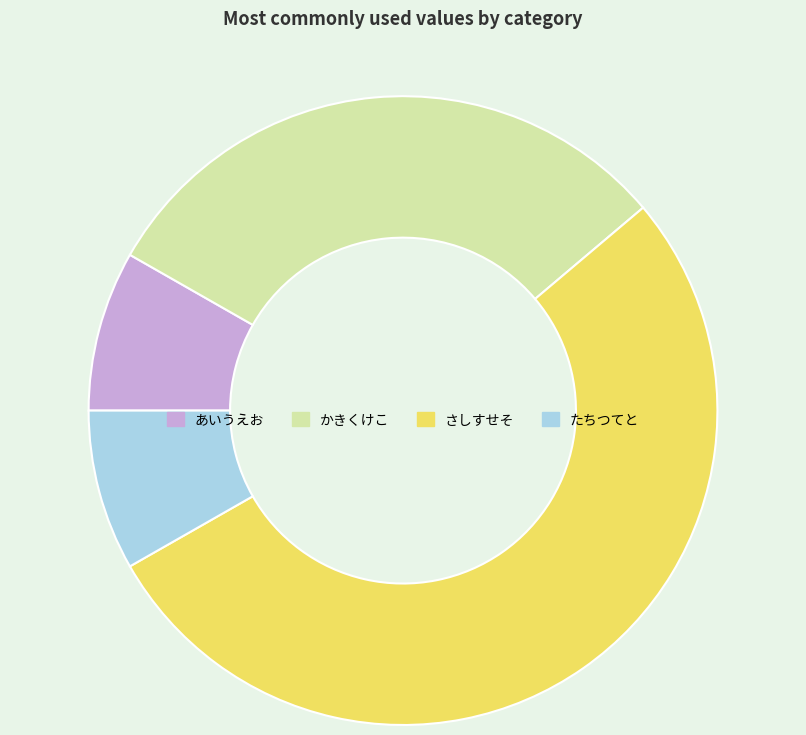

Is the sum of あいうえお and たちつてと greater than half?

No